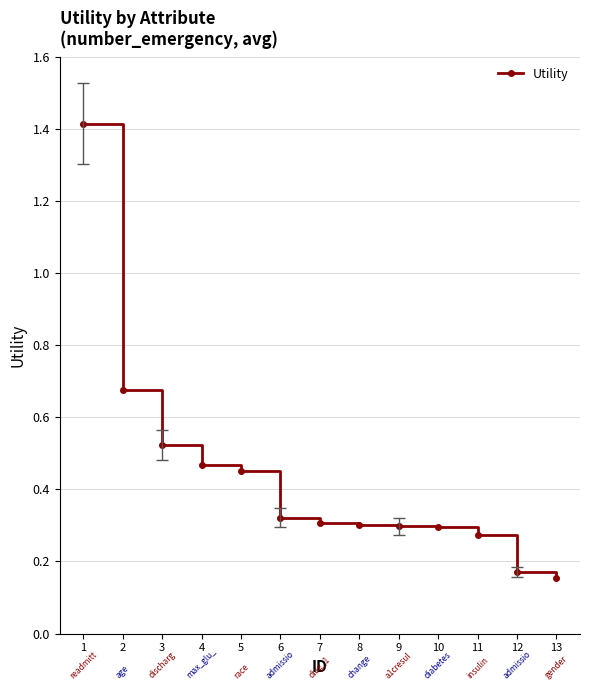

What is the value of the 1st point from the left?

1.4